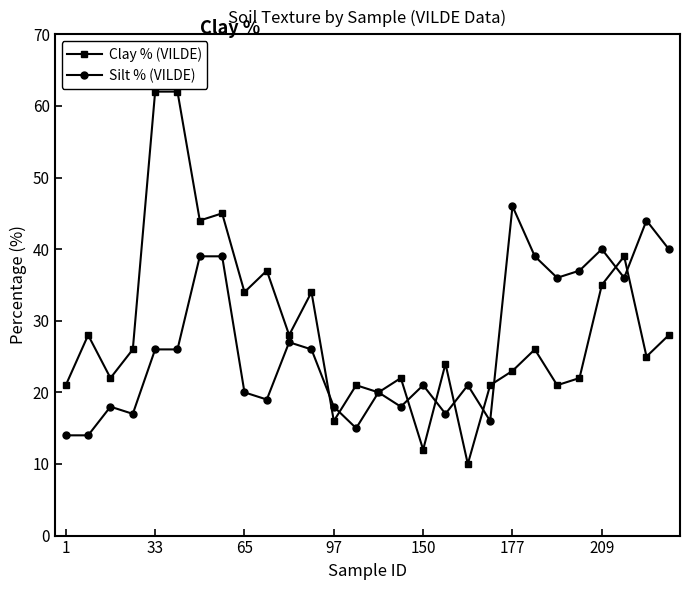

At how many categories does at least one series exceed 11?

28